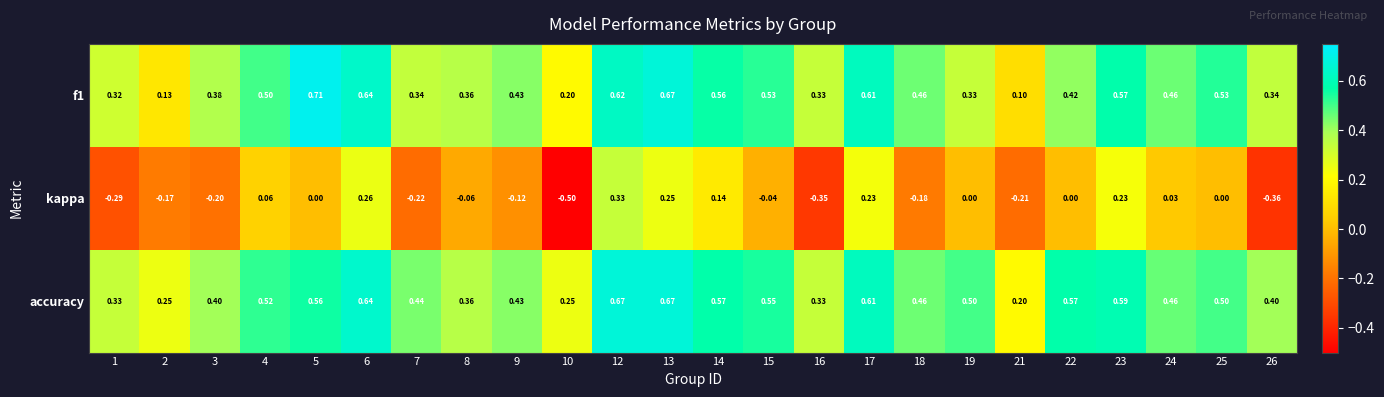

Which series has the widest spread of values?

kappa